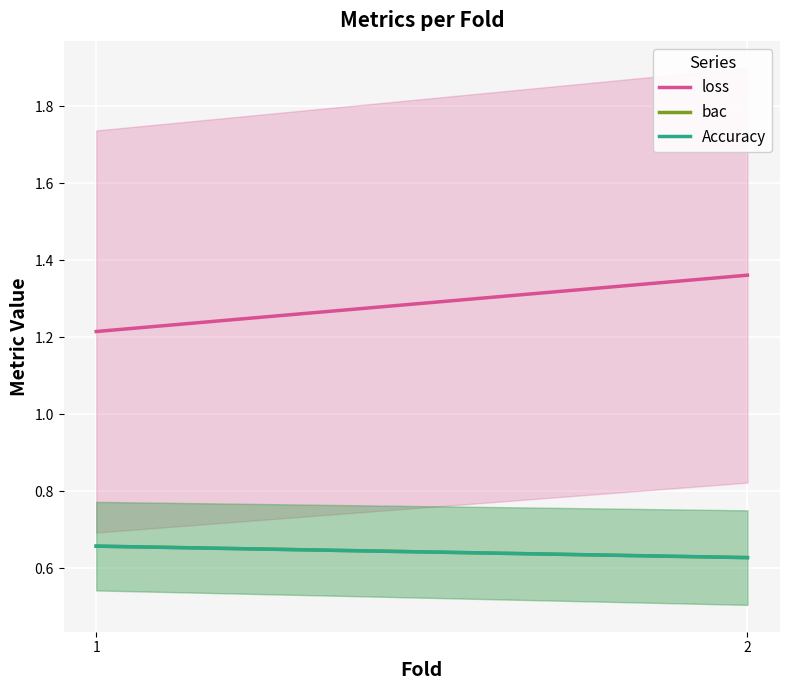

True or false: loss has a value of 1.2 at 1.

True